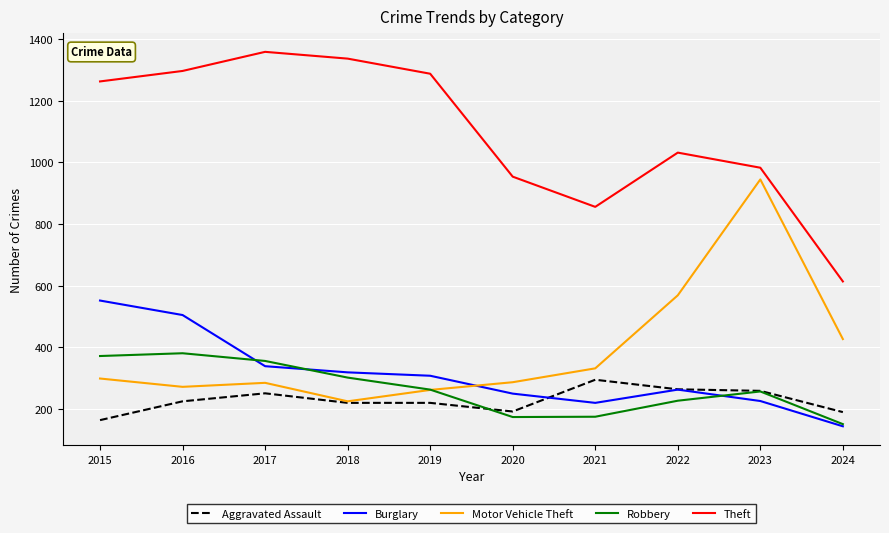

In Burglary, how many points are lower than both neighbors (excluding endpoints)?

1